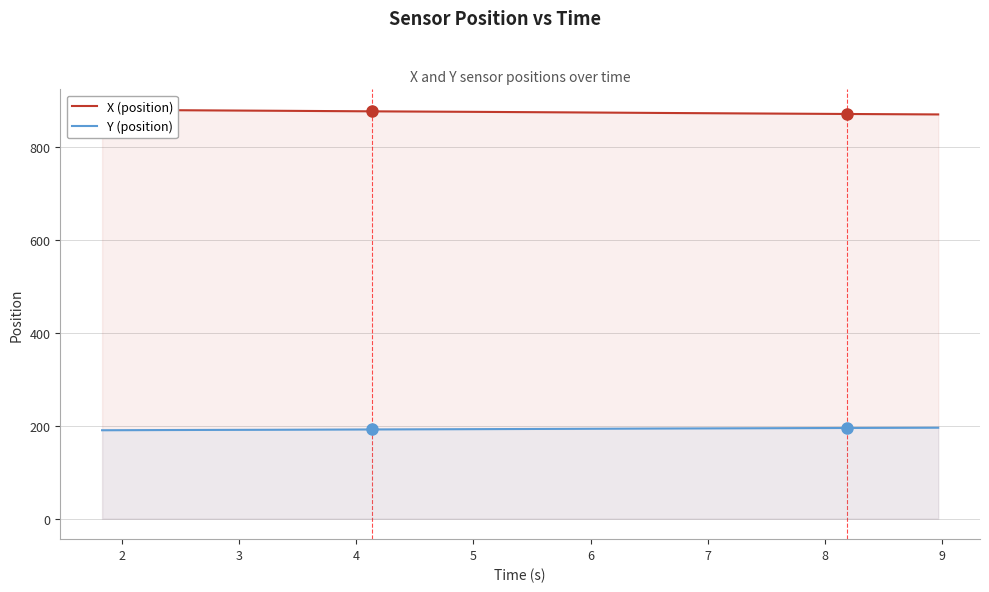

What is the highest value of the Y (position) series?

195.8